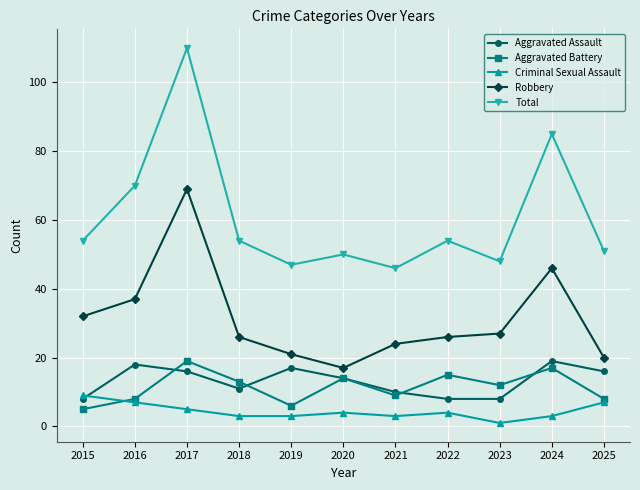

Count the number of categories in the chart.

11